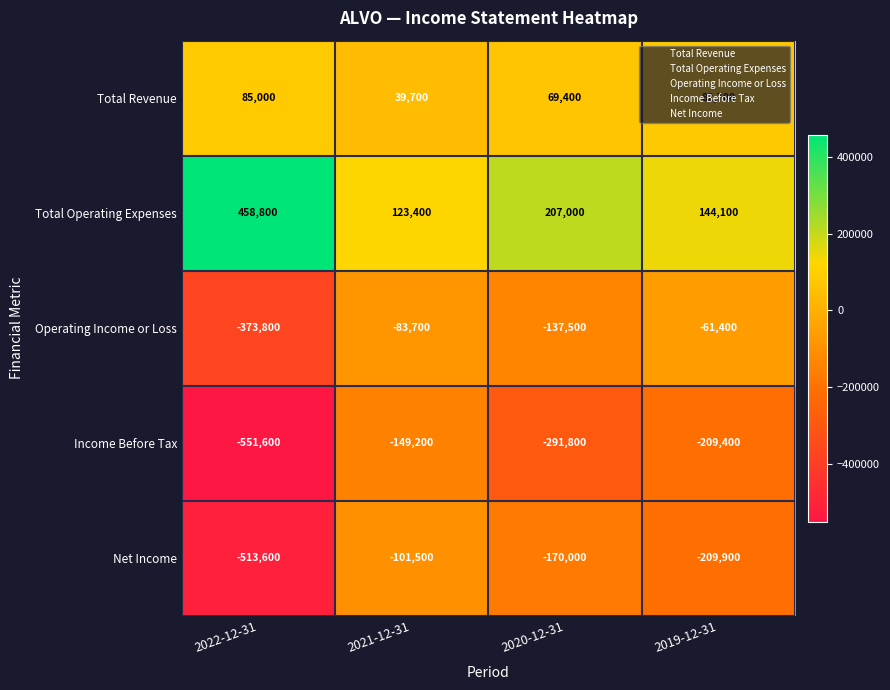

Which series has the largest total across all categories?

Total Operating Expenses